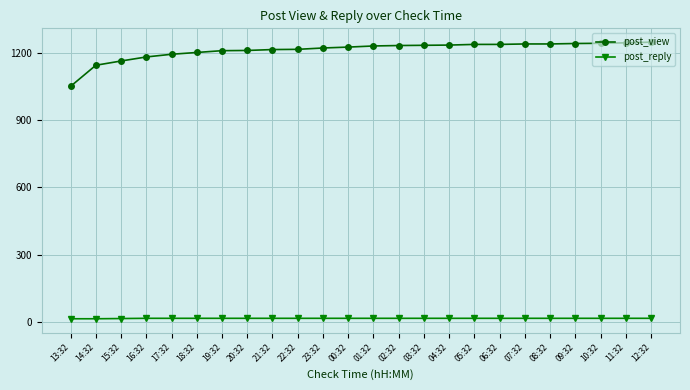

The value of post_view at 11:32 is 2127. True or false?

False